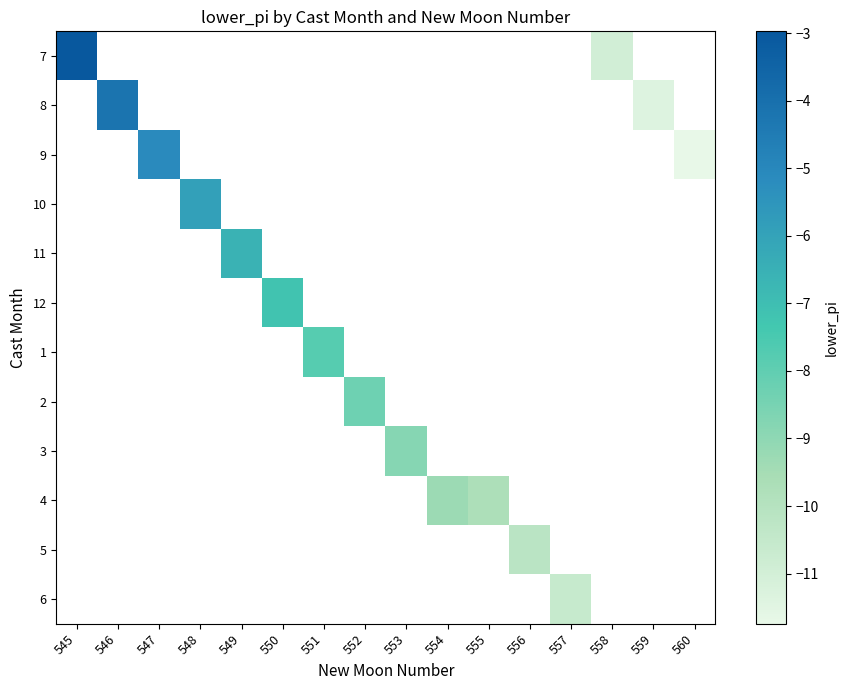

What is the smallest value displayed?

-11.7